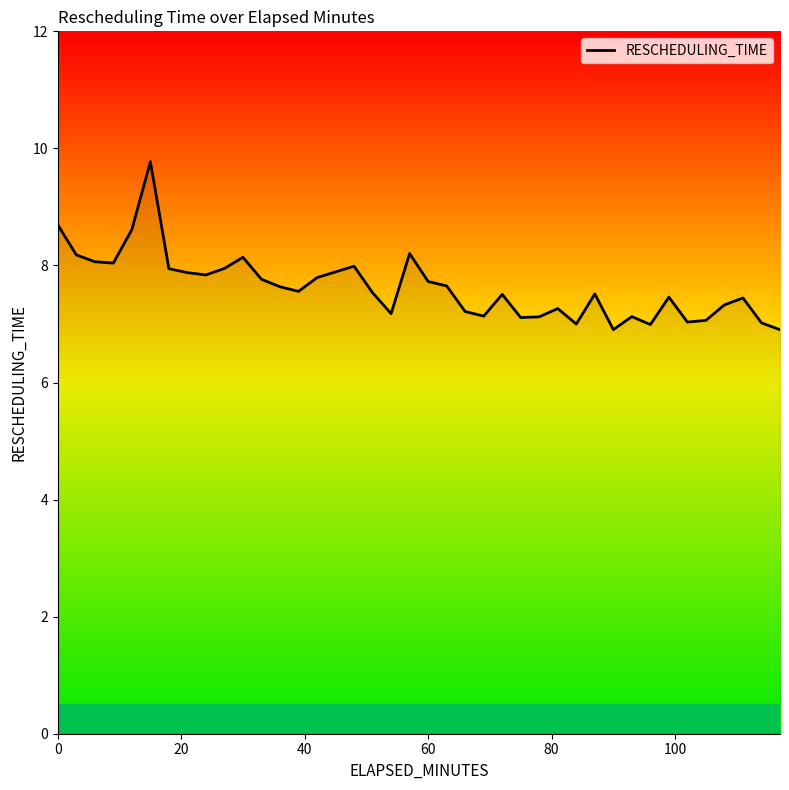

What is the average value?

7.6